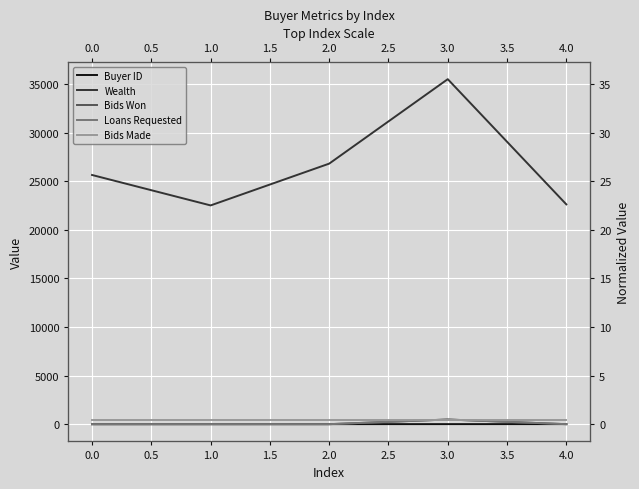

Which category has the highest value in the Loans Requested series?

3.0